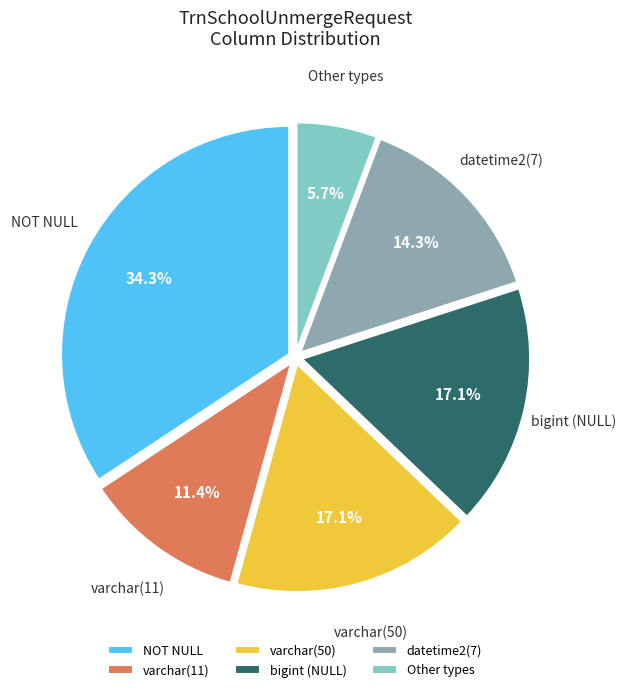

Approximately how many times larger is the value at NOT NULL compared to Other types?

6.0